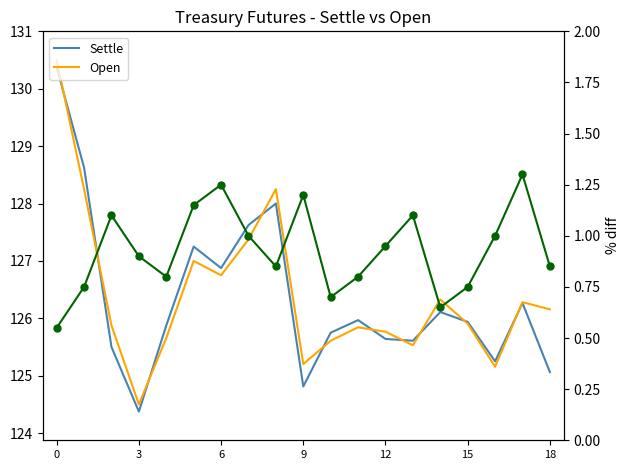

How many values in the Settle series are below 125?

2